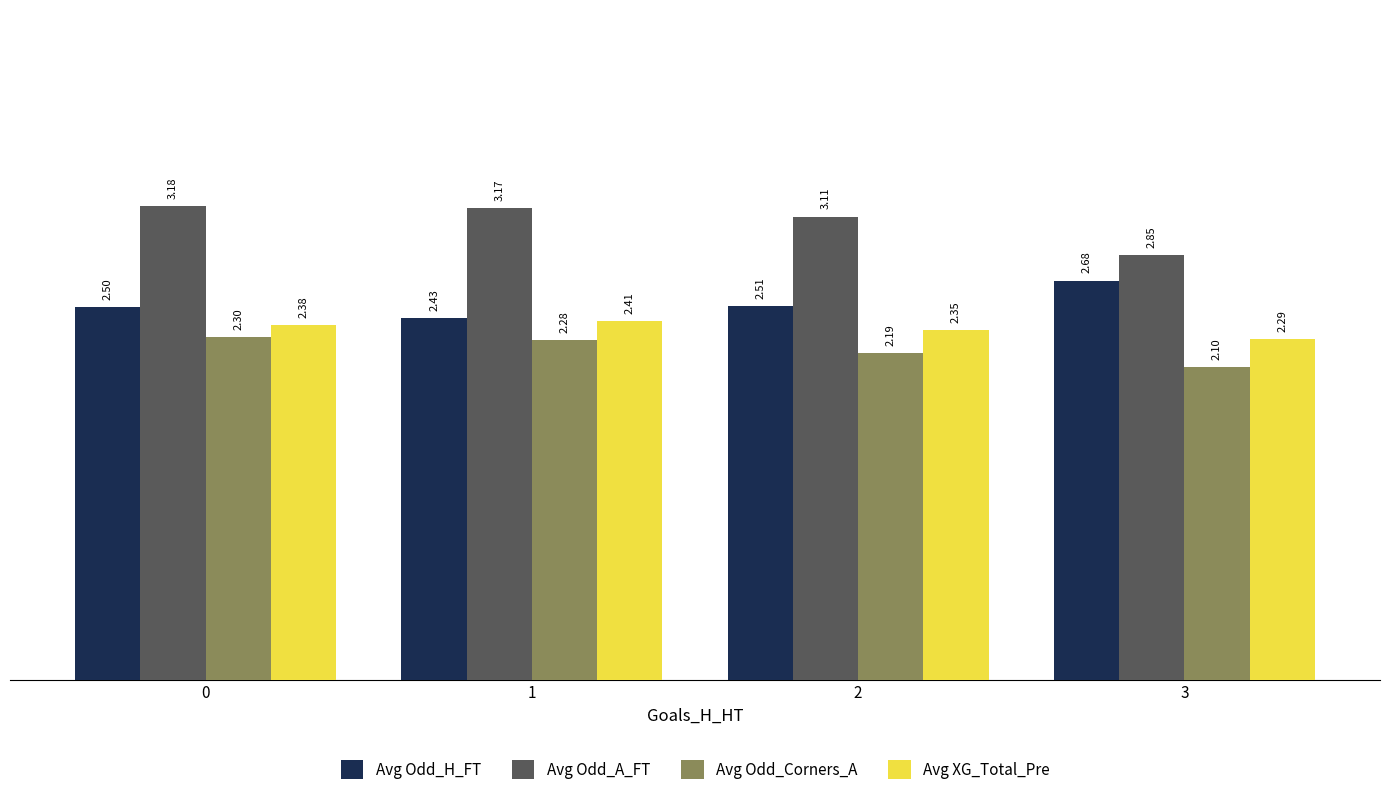

How many categories are shown in the chart?

4